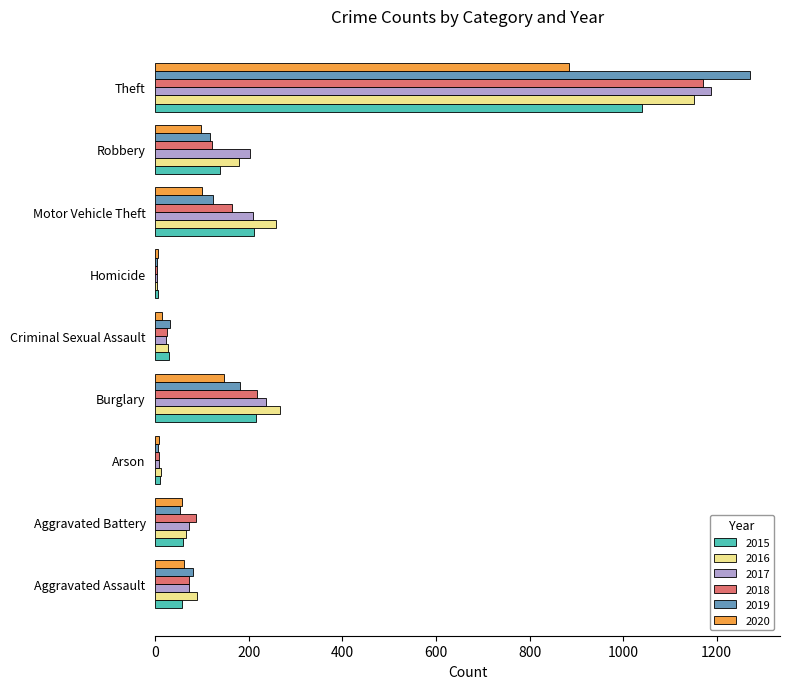

What is the difference between the 2020 values at Homicide and Aggravated Battery?

52